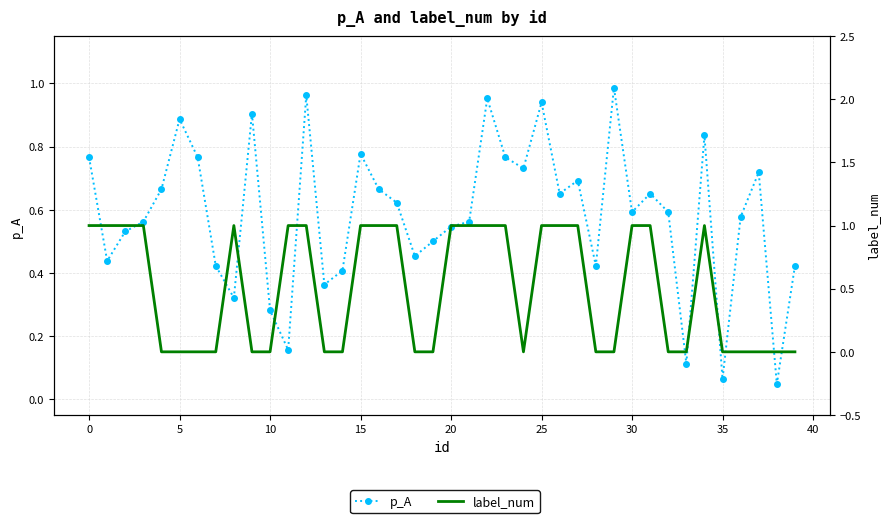

Which series has the largest total across all categories?

p_A